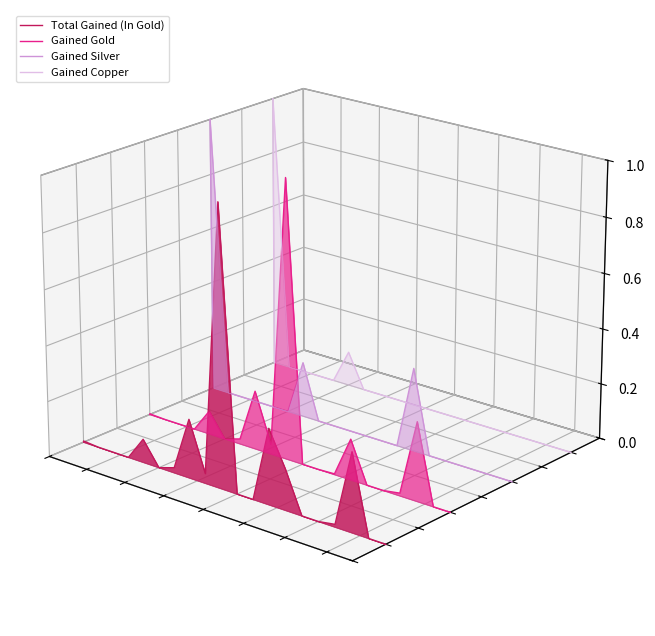

What are all the series names shown in the legend?

Total Gained (In Gold), Gained Gold, Gained Silver, Gained Copper